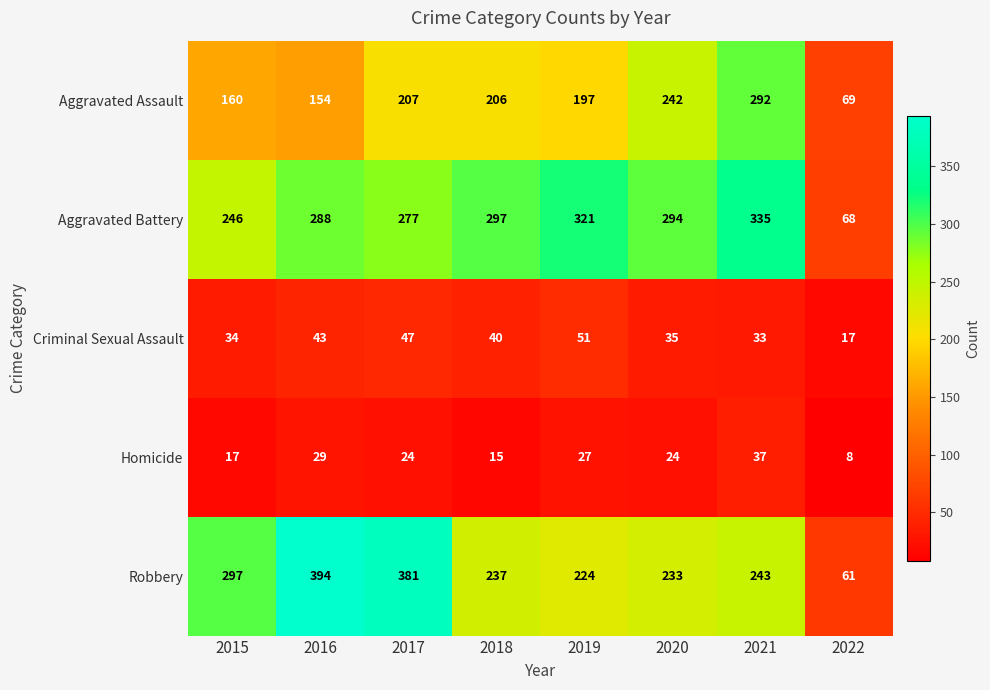

Which series changed the most between 2015 and 2021?

Aggravated Assault